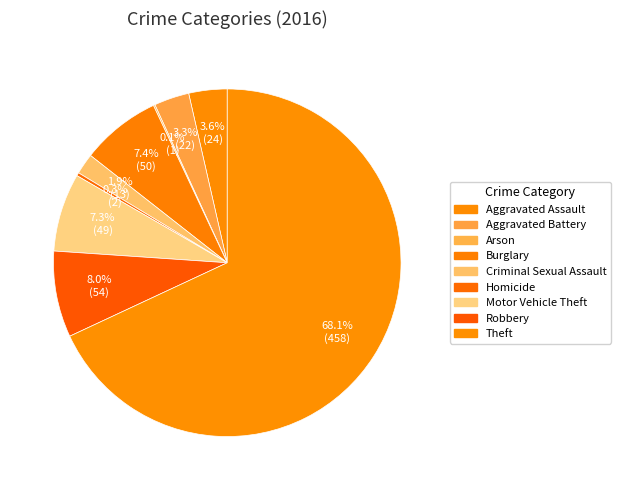

Combined, what portion of the pie is Theft and Aggravated Battery?

71.3%